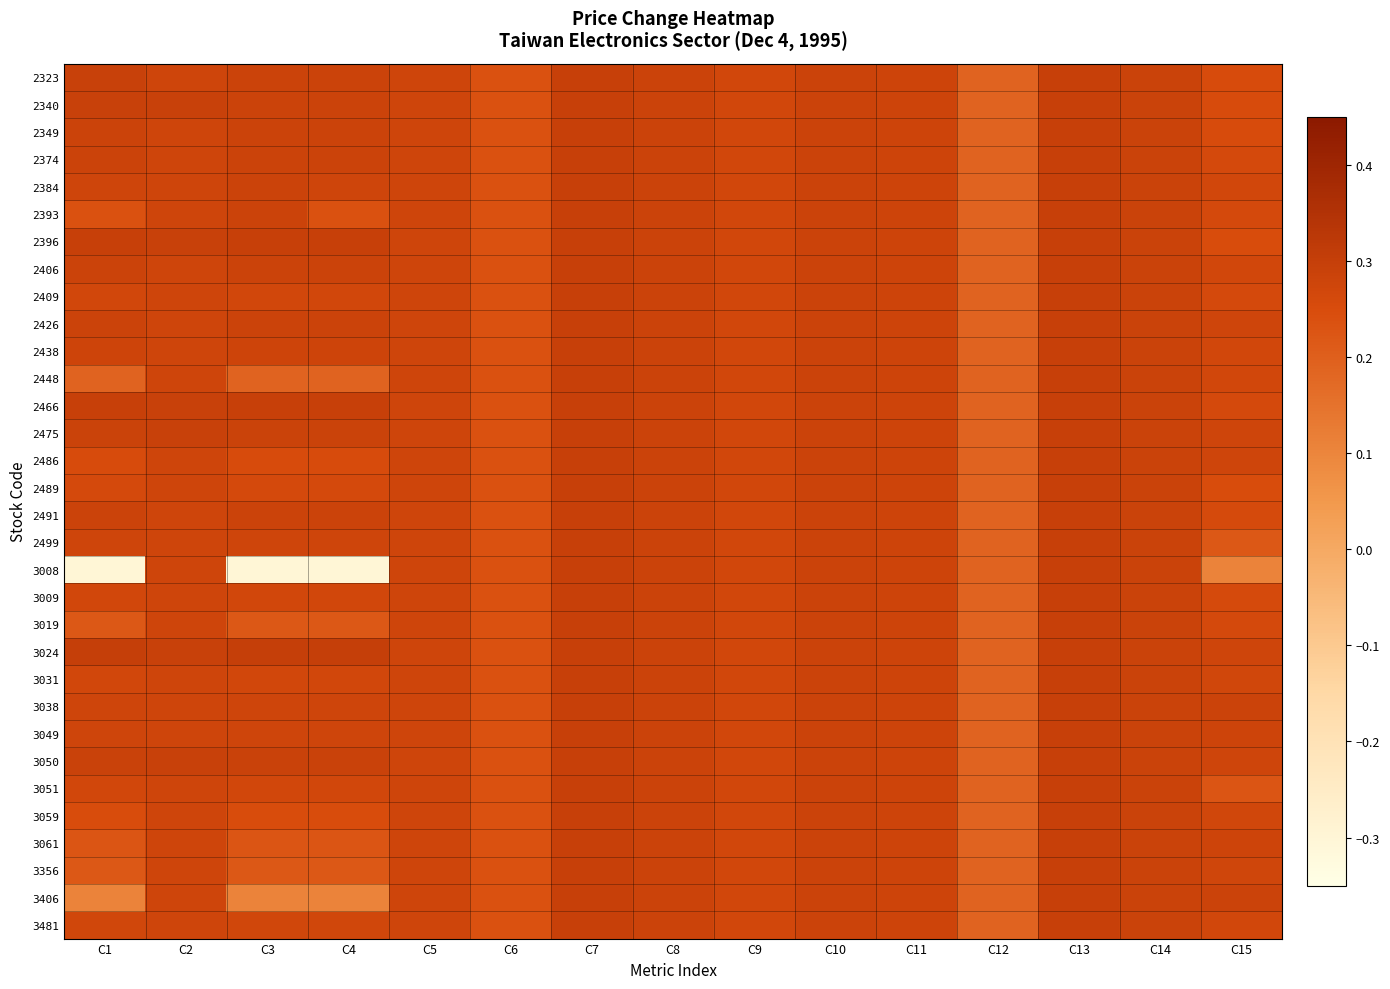

Which series changed the most between C2 and C3?

3008